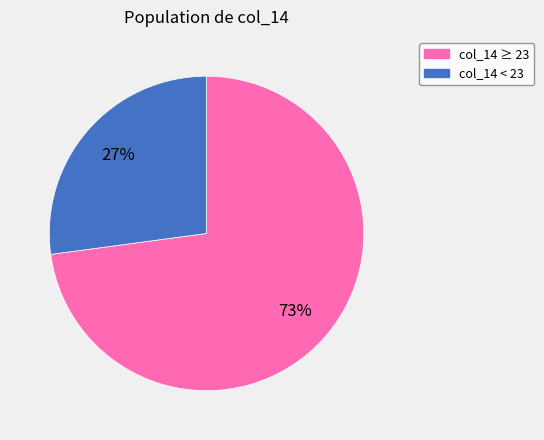

Does any single category account for the majority?

Yes